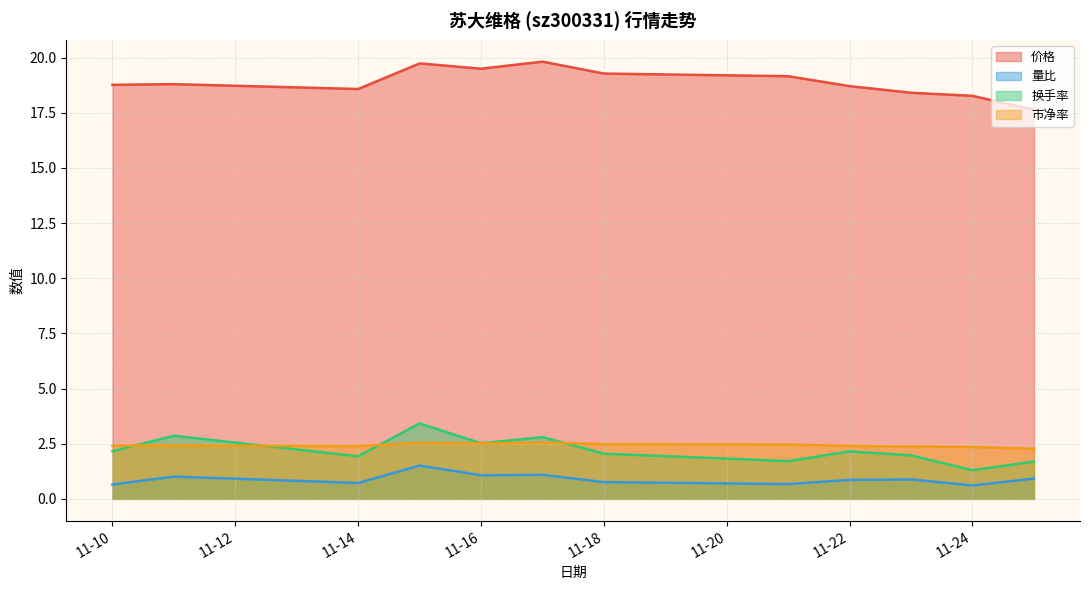

At which category does 价格 reach its first local valley?

11-14